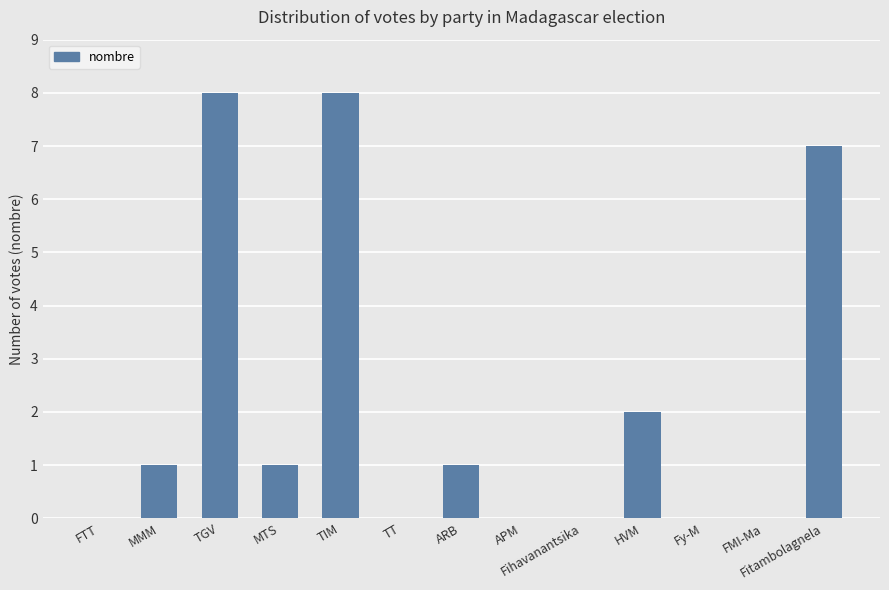

What is the sum of the values at MTS and ARB?

2